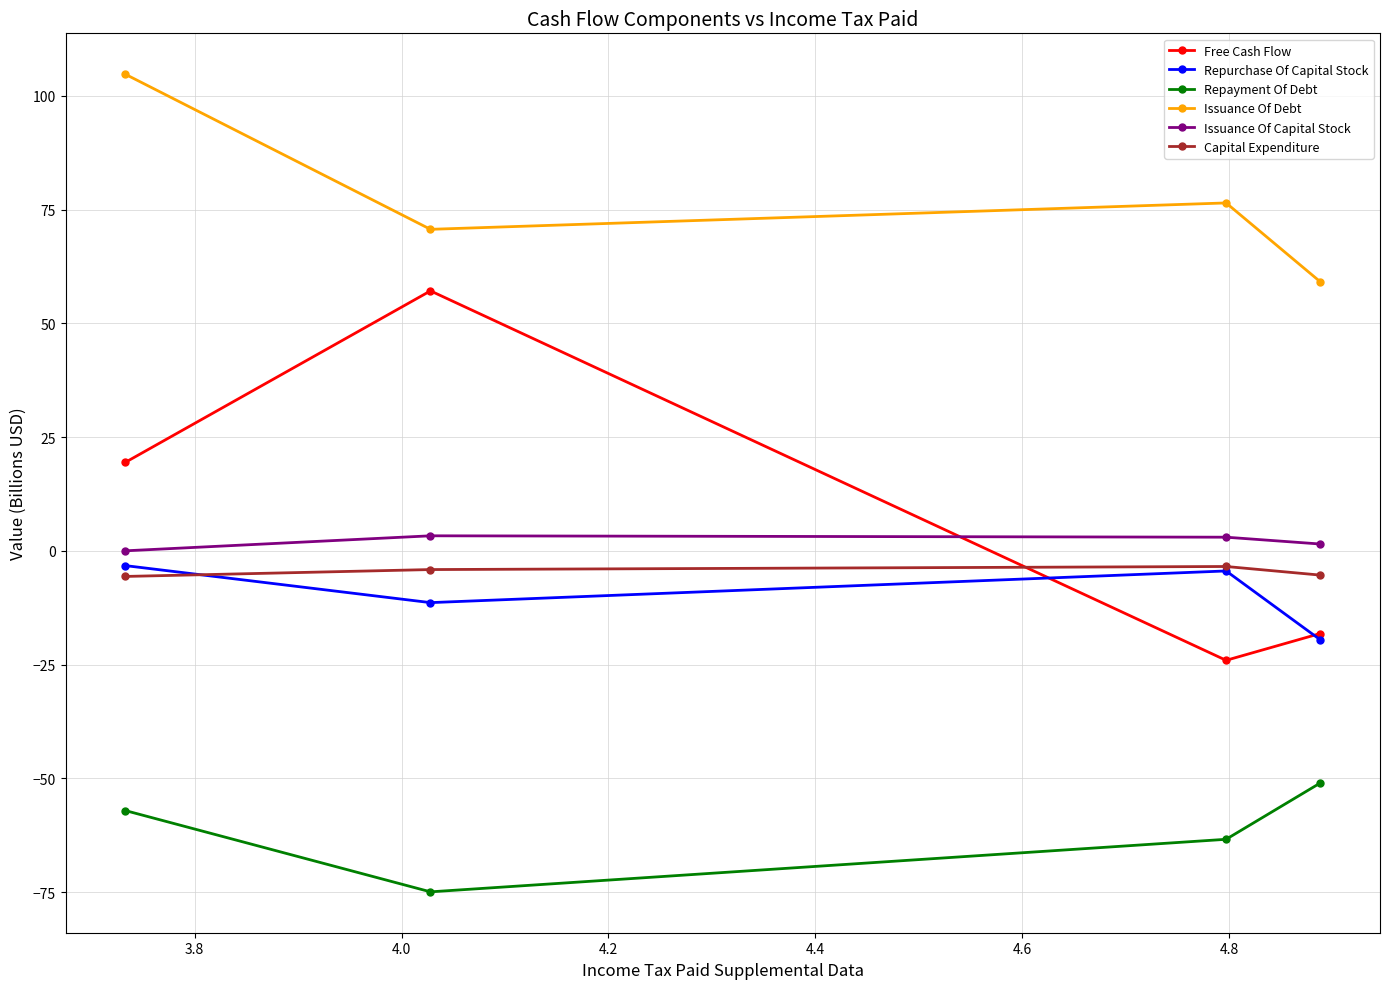

How many values in Free Cash Flow are above zero?

2